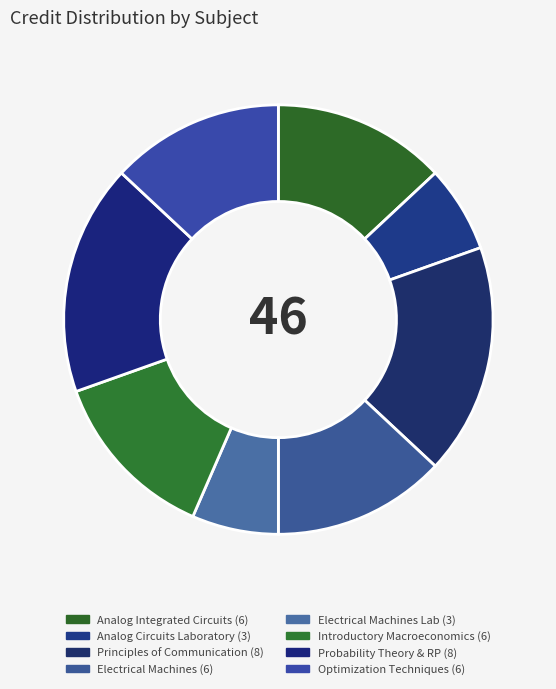

Count the number of slices in the pie.

8